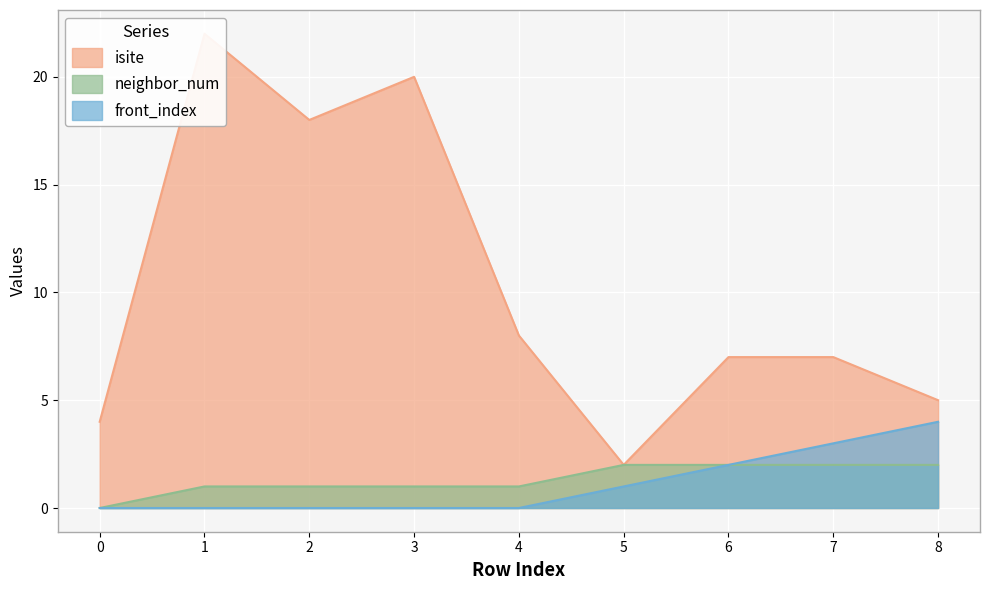

Rank the categories by front_index value from highest to lowest.

8, 7, 6, 5, 0, 1, 2, 3, 4